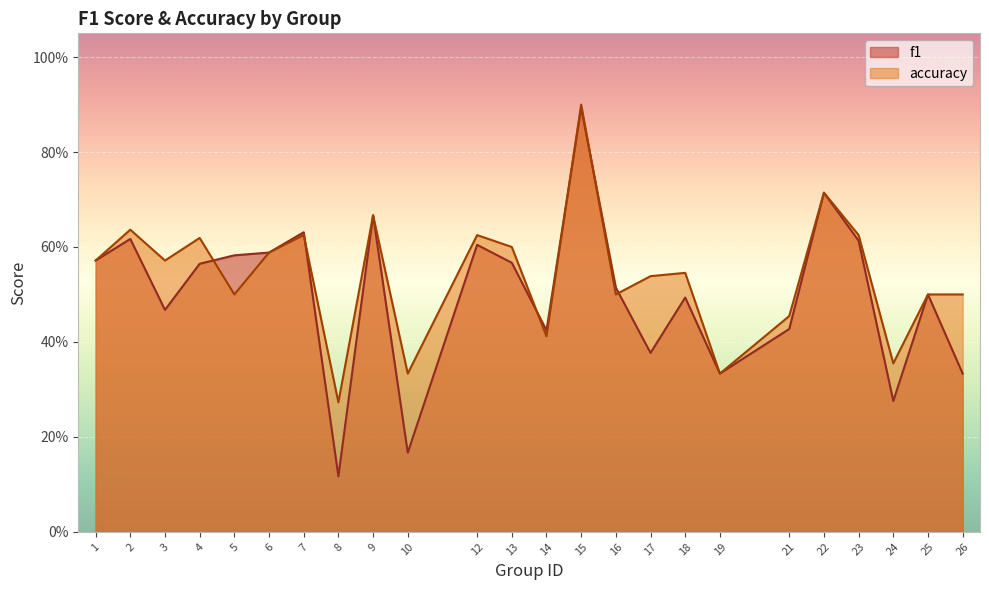

After their last crossing, which series has the higher values: accuracy or f1?

accuracy